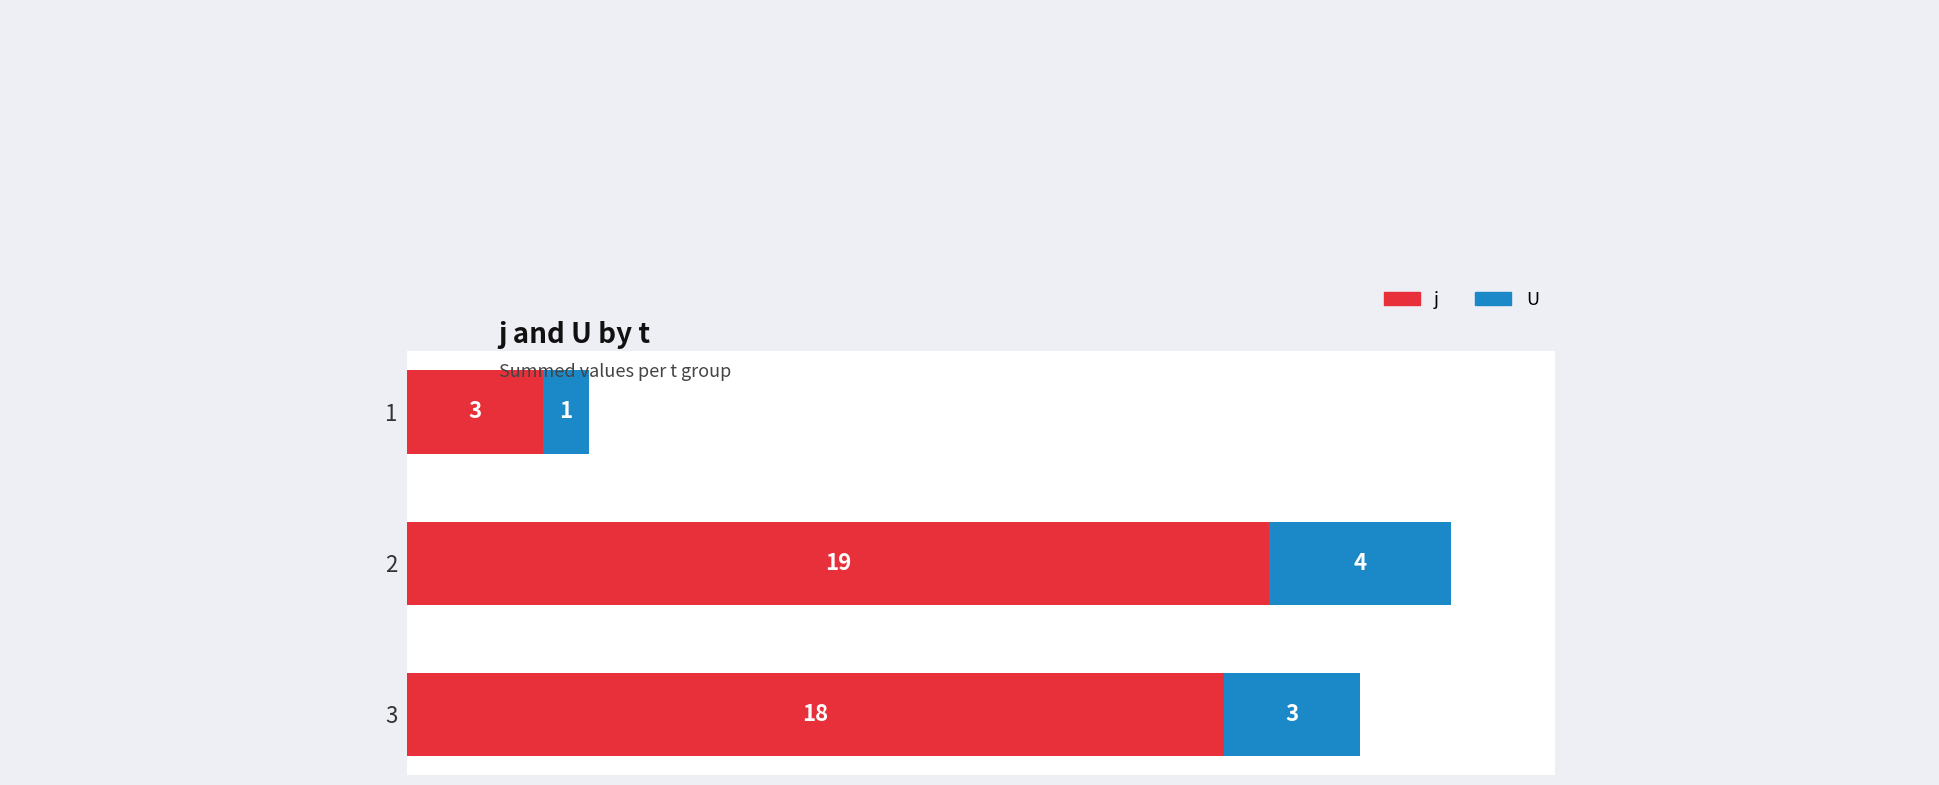

What is the lowest value of the j series?

3